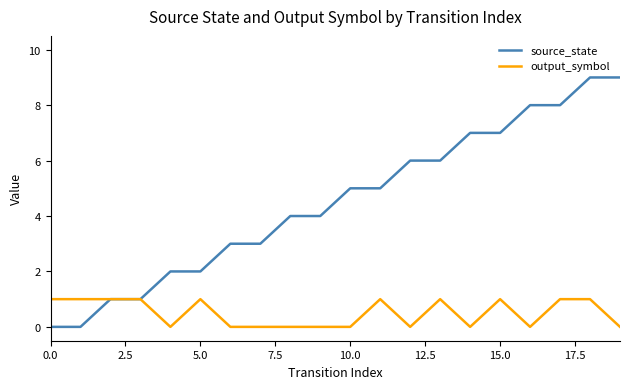

What is the sum of all output_symbol values?

10